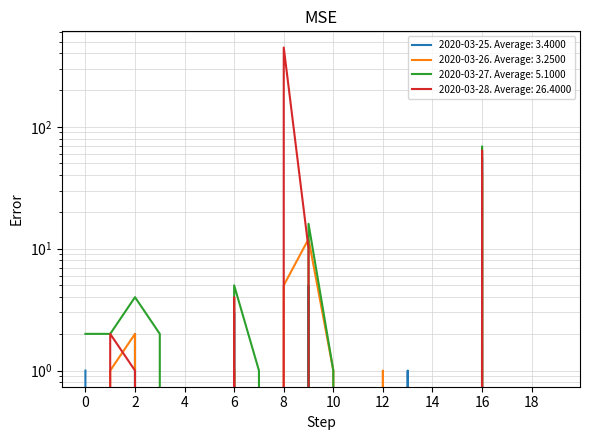

What are all the series names shown in the legend?

2020-03-25, 2020-03-26, 2020-03-27, 2020-03-28